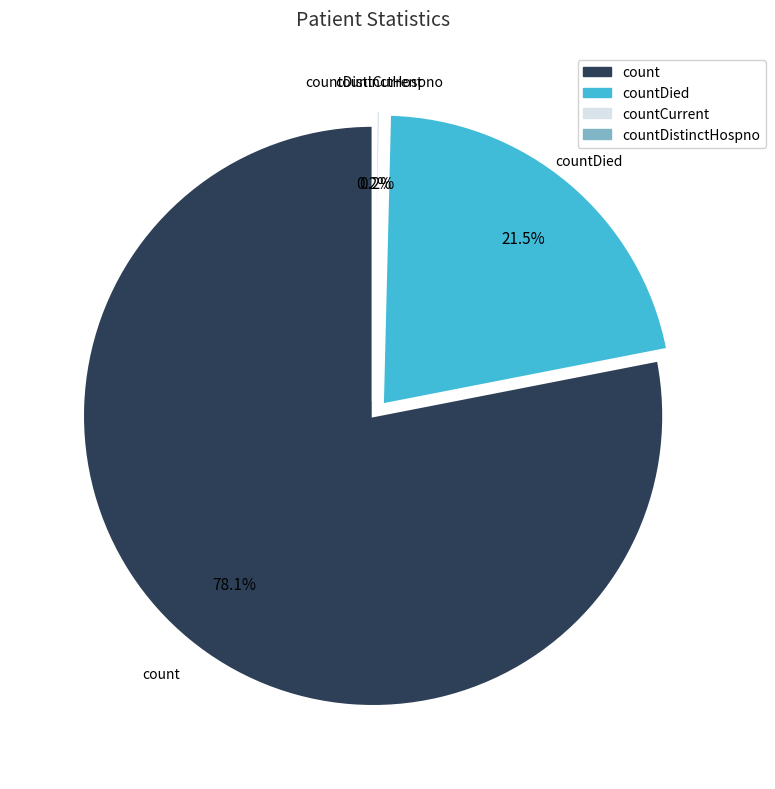

Is there a majority slice in this chart?

Yes